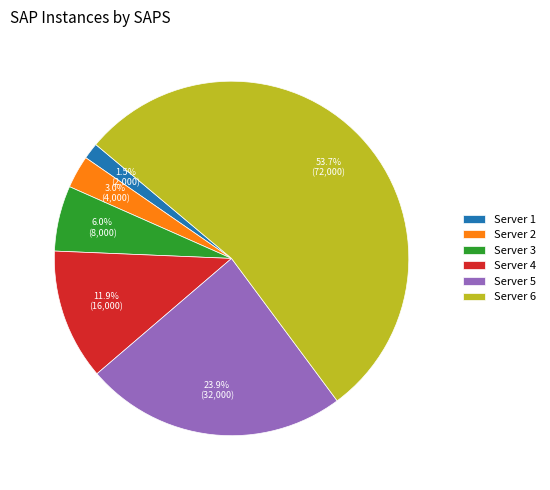

To the nearest percent, what portion does Server 2 represent?

3%